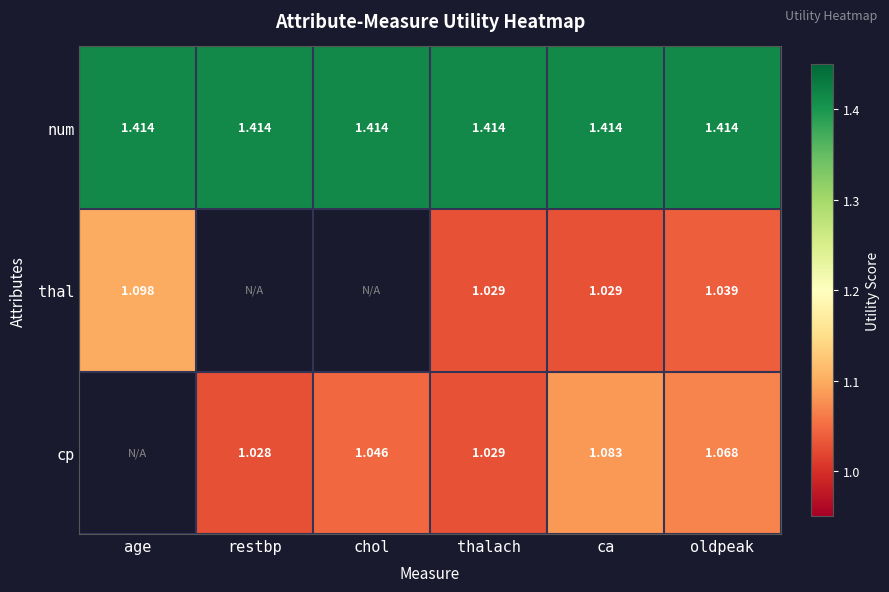

At oldpeak, list the series in order from smallest to largest.

thal, cp, num